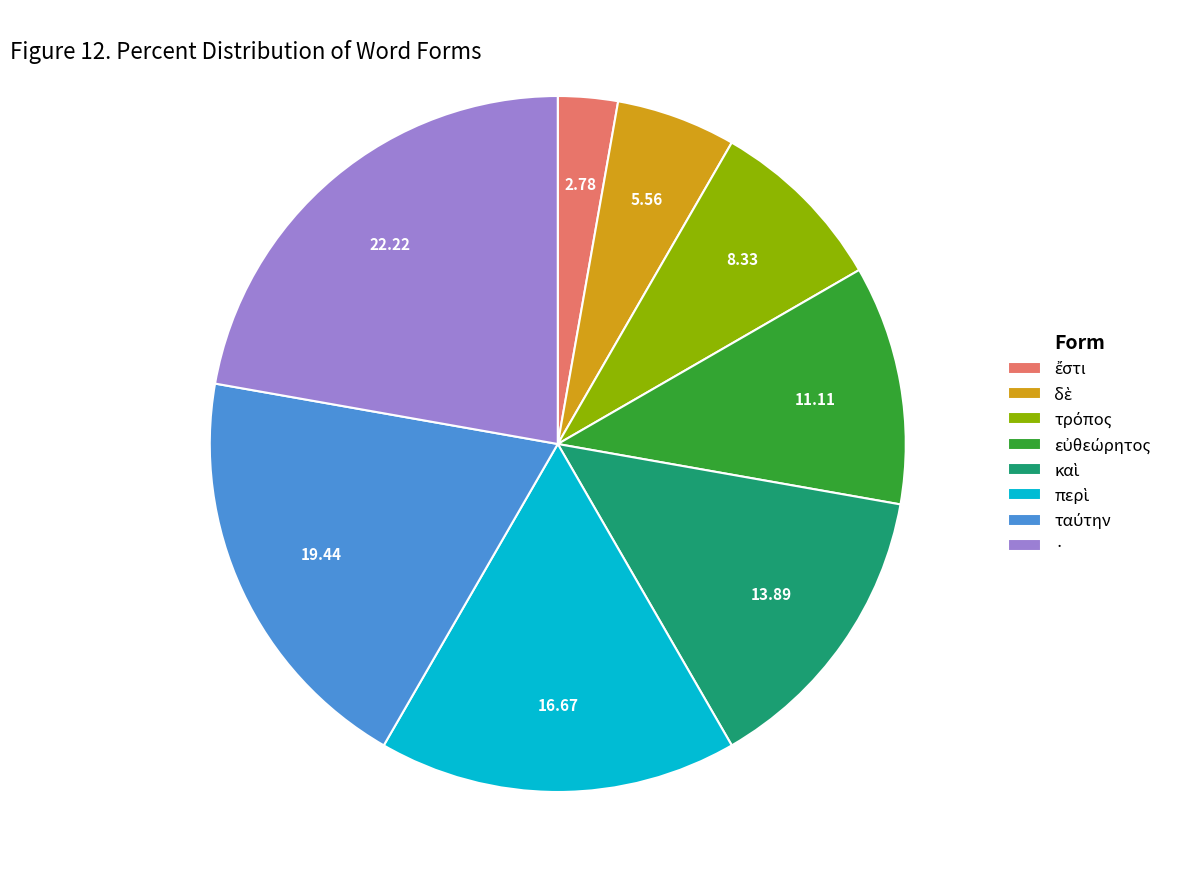

How many slices are in this pie chart?

8